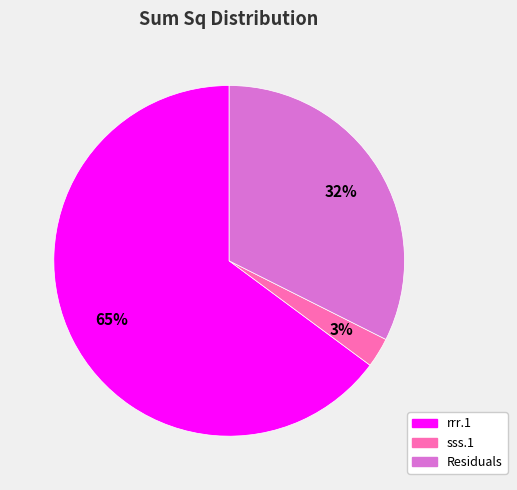

Which has a higher value, sss.1 or Residuals?

Residuals